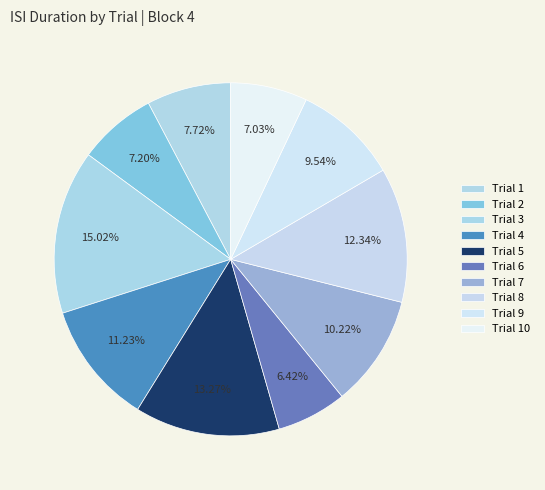

Which slice is the smallest?

6